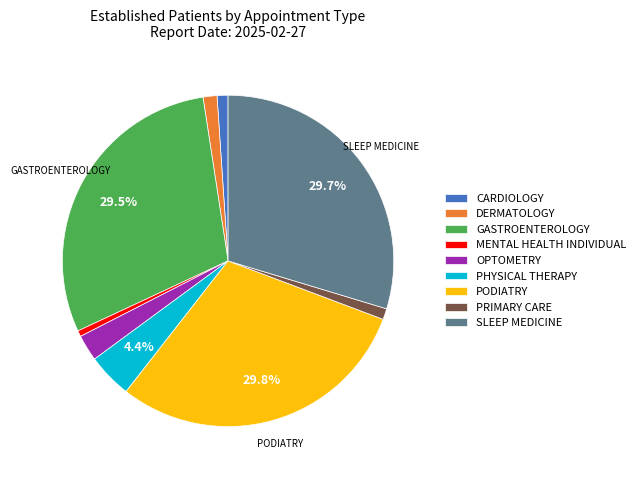

Does PRIMARY CARE account for over 50% of the chart?

No